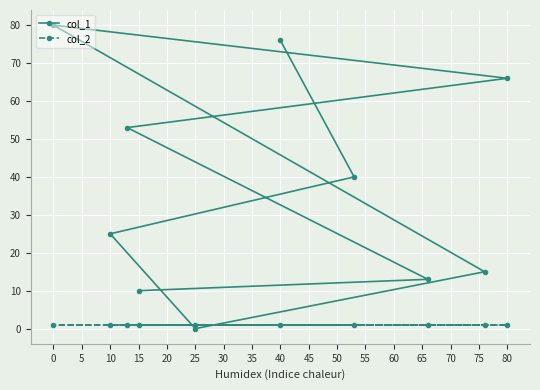

What are all the series names shown in the legend?

col_1, col_2